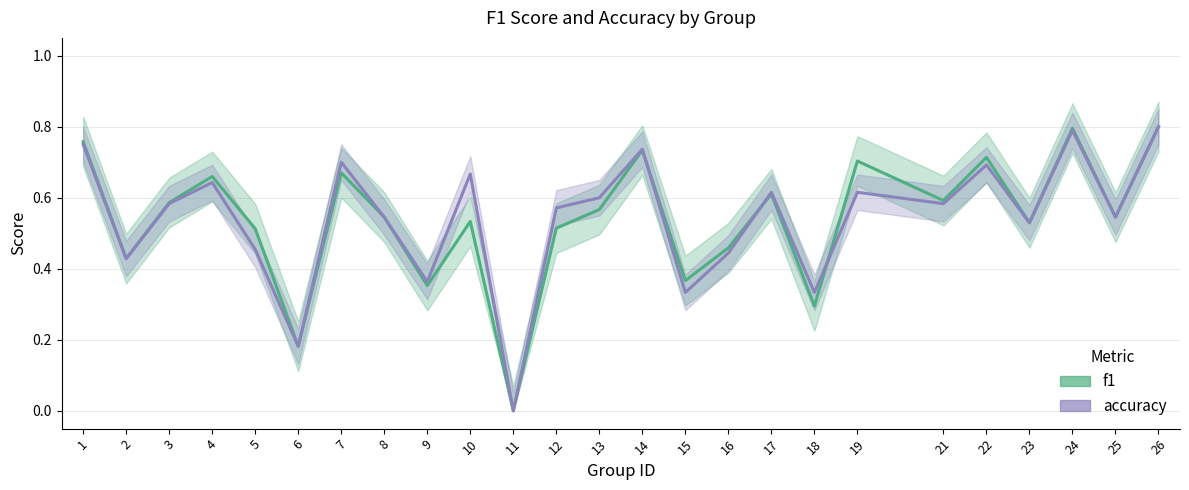

What is the difference between the f1 values at 24 and 10?

0.3